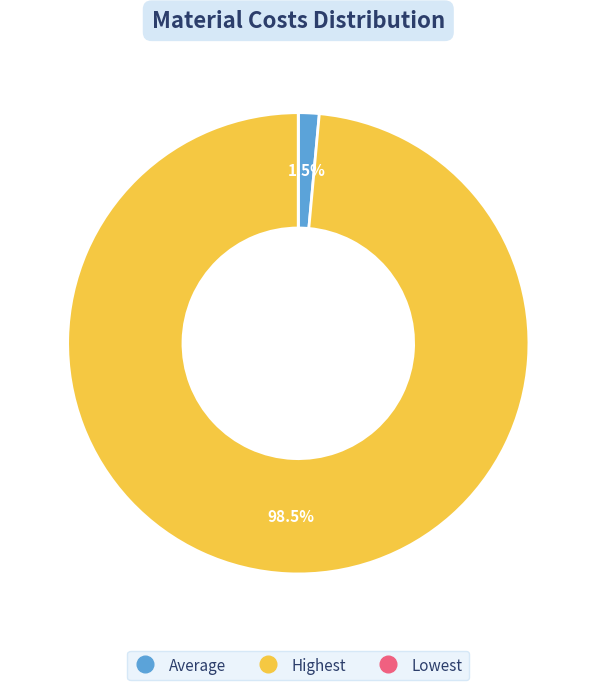

Is there any slice that represents more than half of the pie?

Yes